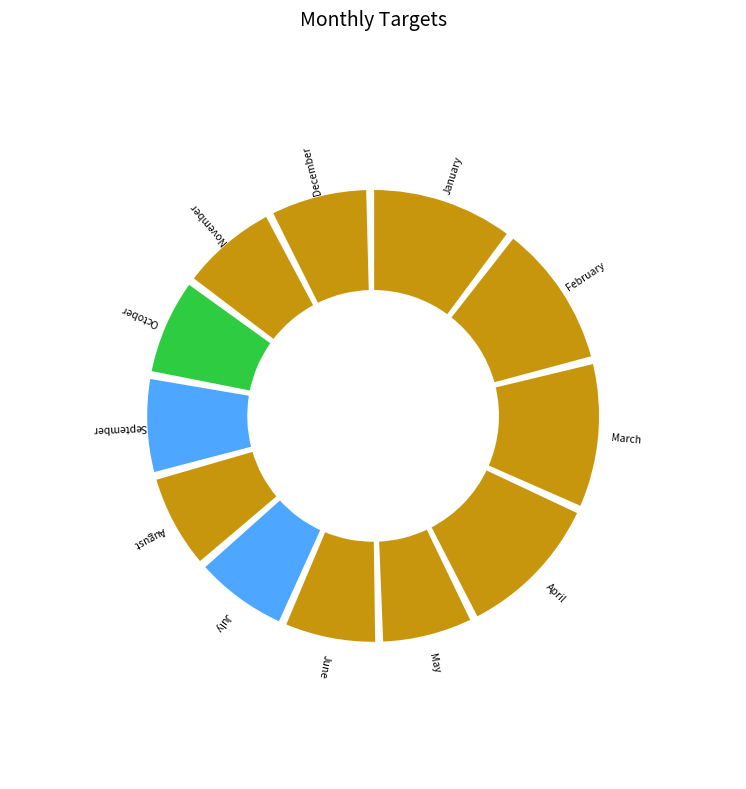

Which has a higher value, October or June?

October